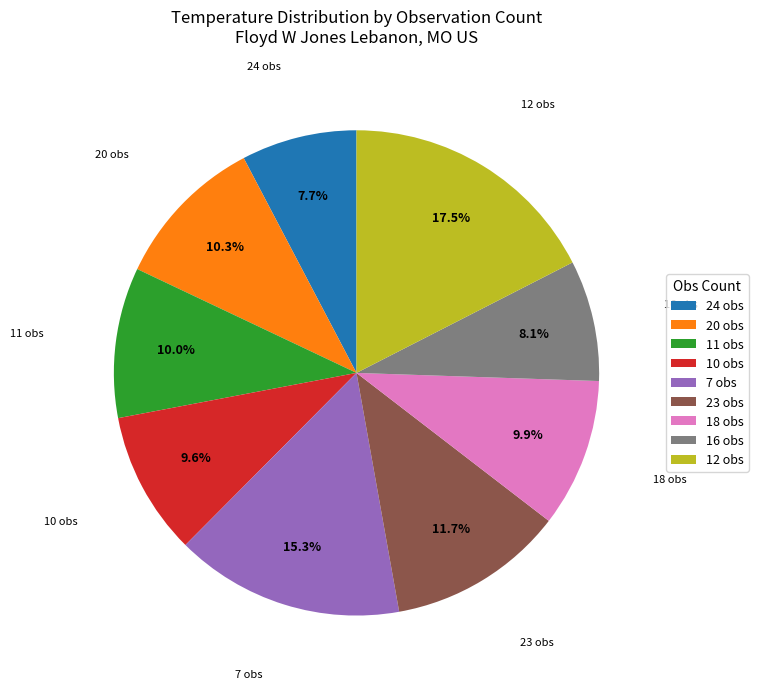

What portion of the pie excludes 20 obs?

89.7%